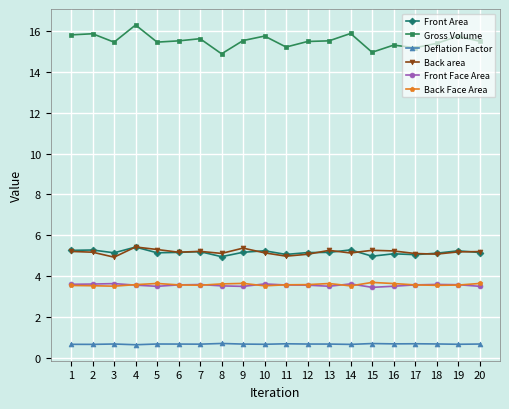

What is the greatest value displayed?

16.3